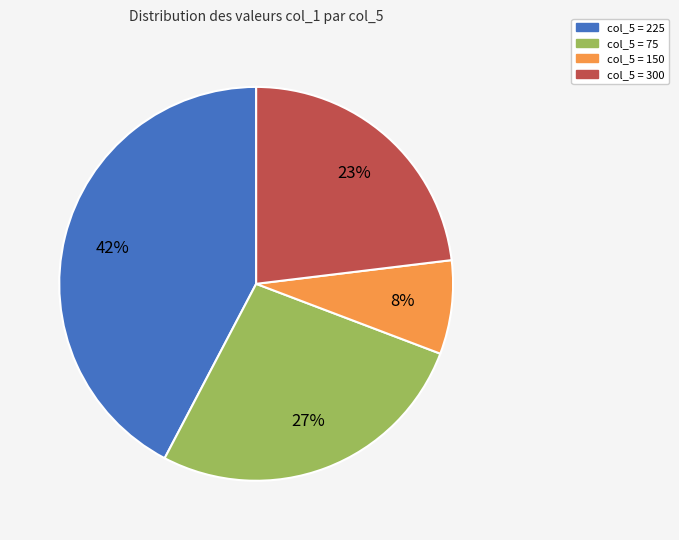

Combined, do col_5 = 75 and col_5 = 150 account for over 50%?

No